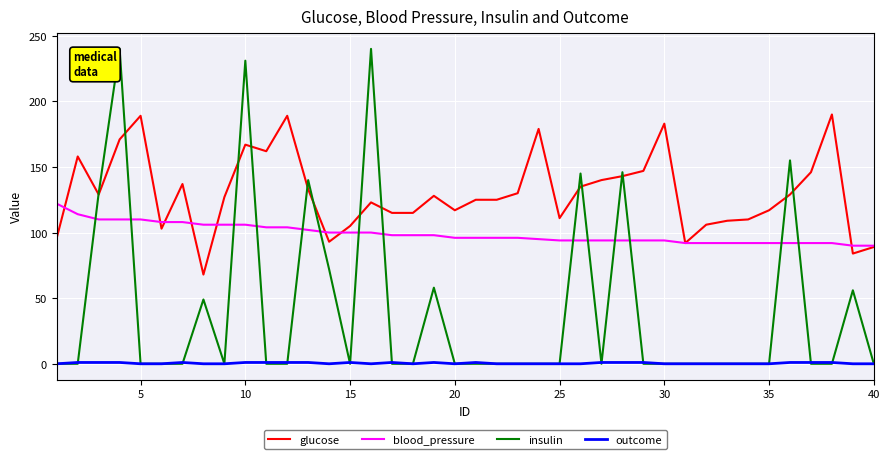

How many lines are shown in the chart?

4